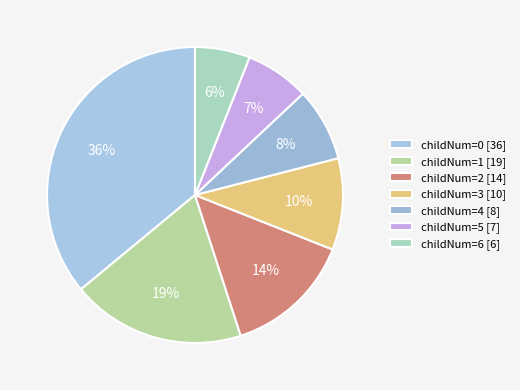

How many slices are in this pie chart?

7